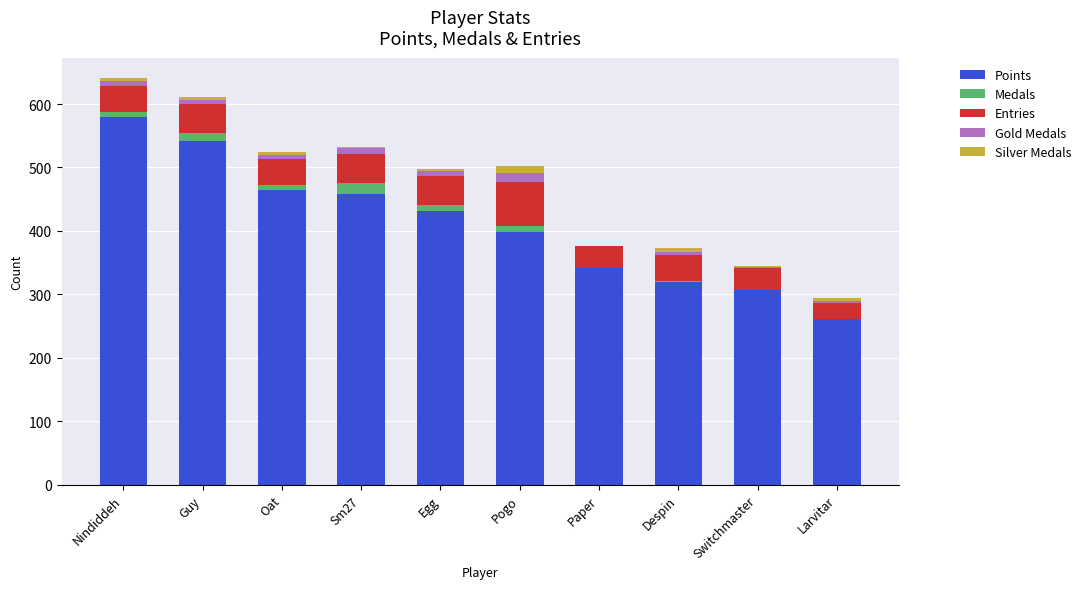

The value of Points at Guy is 542. True or false?

True